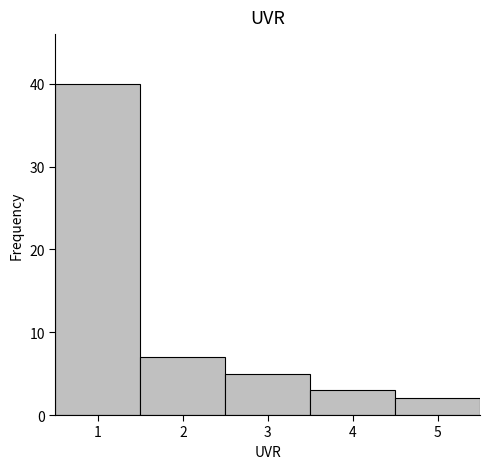

Reading left to right, list every bar in this chart as the range it spans on the x-axis followed by its height. The values are not printed on the chart, so give them approximately, as read against the axis.

0.5 to 1.5: 40
1.5 to 2.5: 7
2.5 to 3.5: 5
3.5 to 4.5: 3
4.5 to 5.5: 2